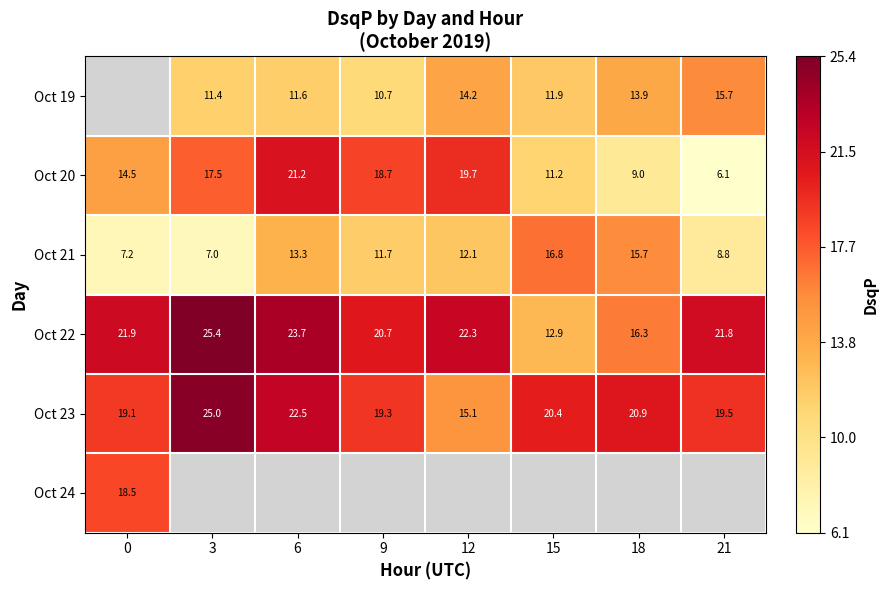

What is the difference between the maximum and second lowest values in the Oct 23 series?

5.9